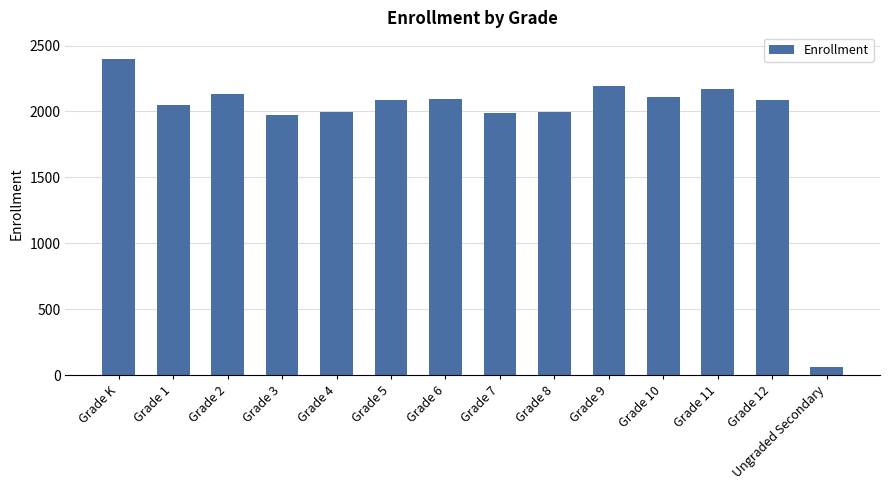

What is the difference between the values at Grade 4 and Grade 2?

132